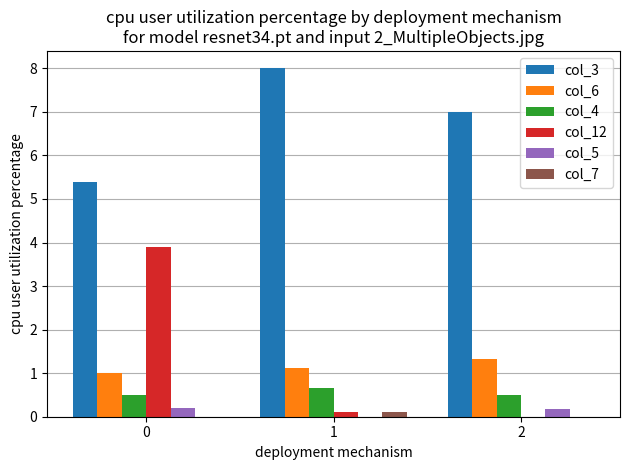

True or false: col_3 has a value of 8.0 at 1.

True